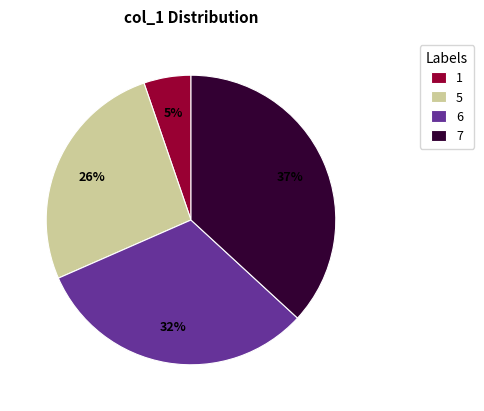

To the nearest percent, what percentage of the pie is 7?

37%